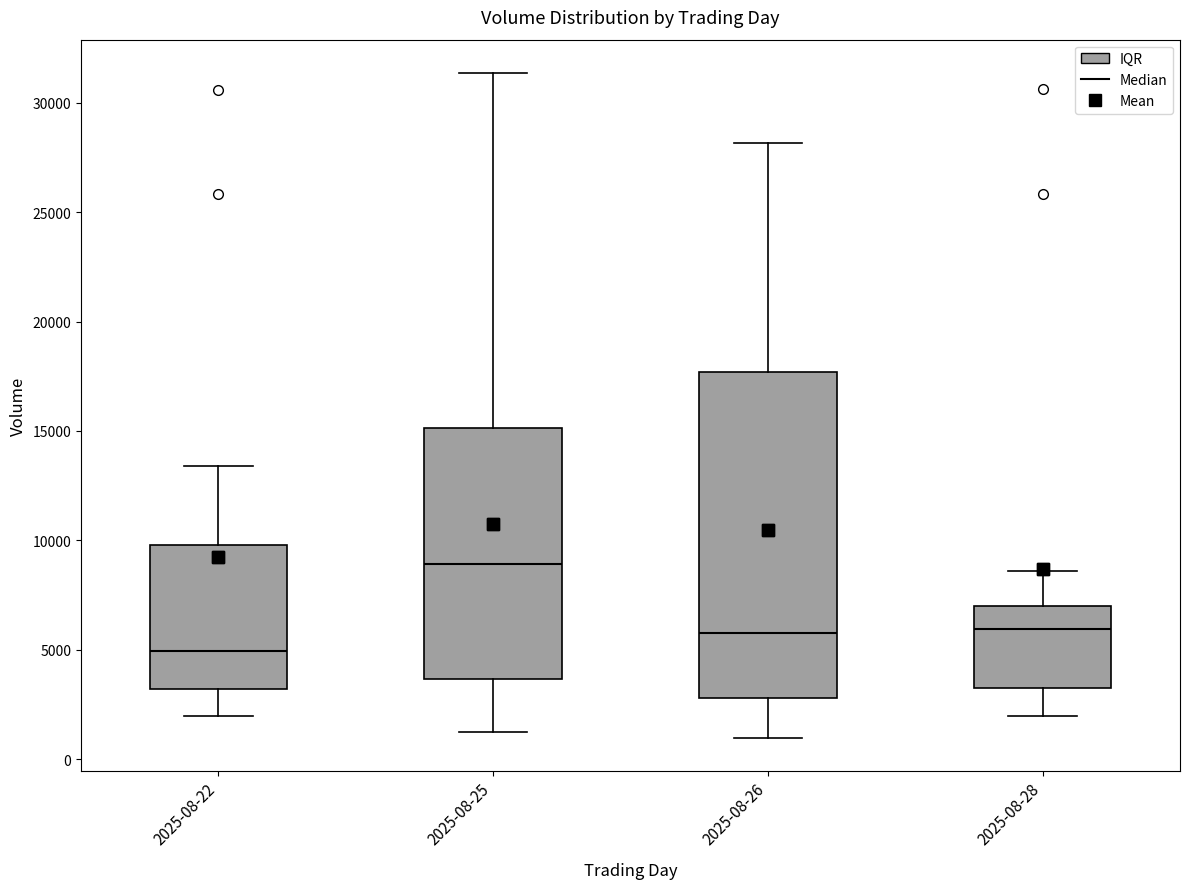

Which box's median line is the lowest?

2025-08-22